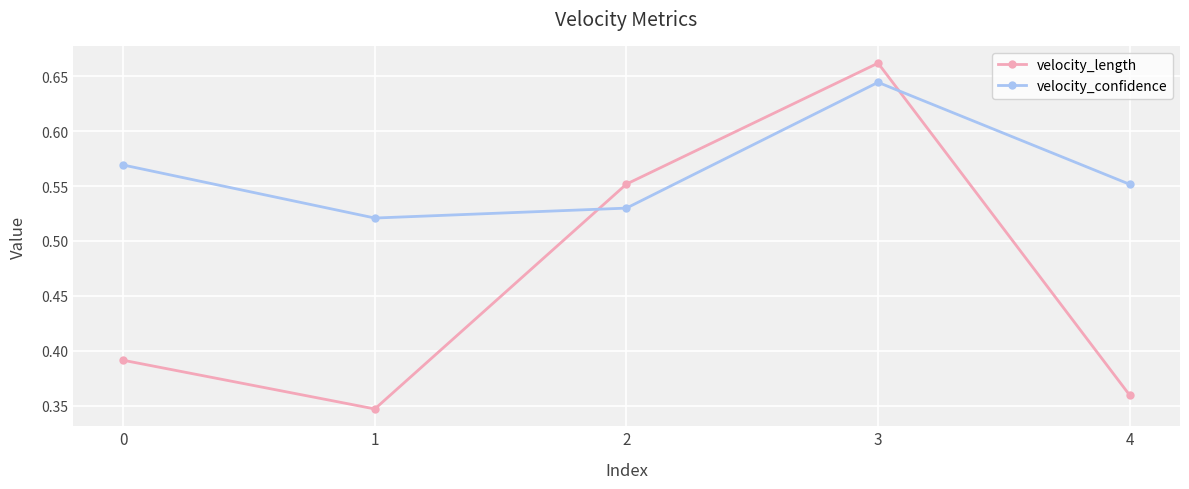

Which series has the largest total across all categories?

velocity_confidence